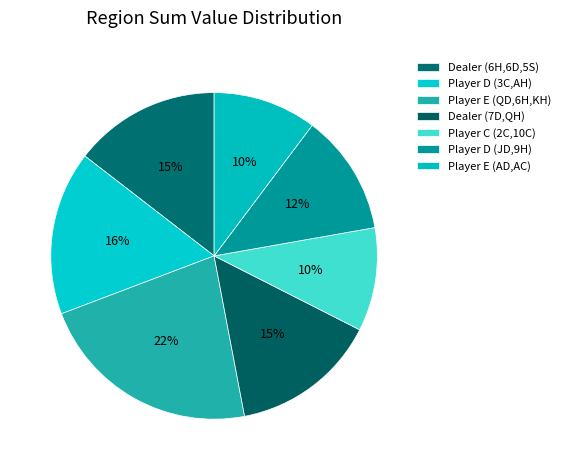

Count the number of slices in the pie.

7